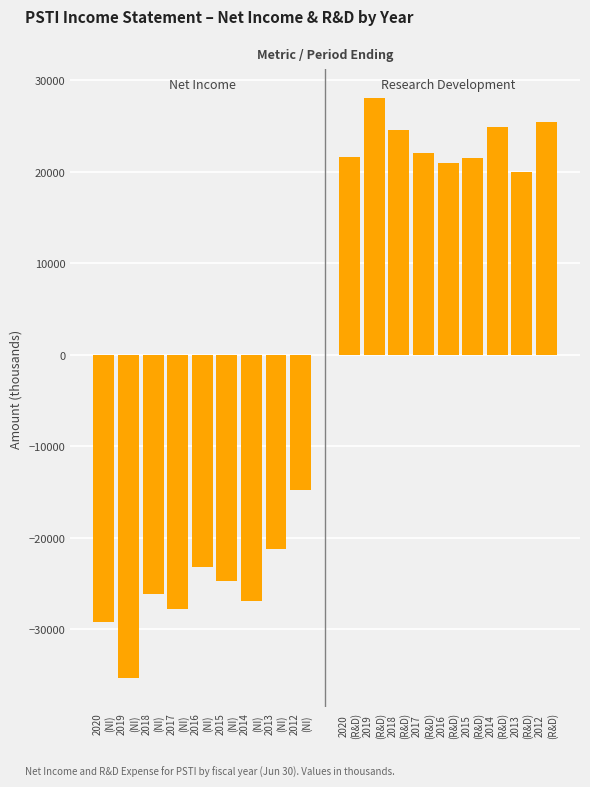

Which category has the lowest value across all series?

2019
(NI)